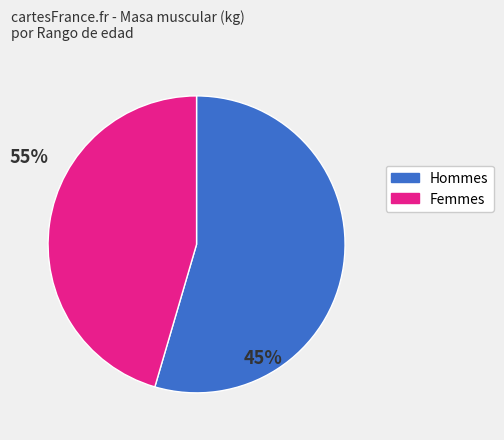

Is there a majority slice in this chart?

Yes